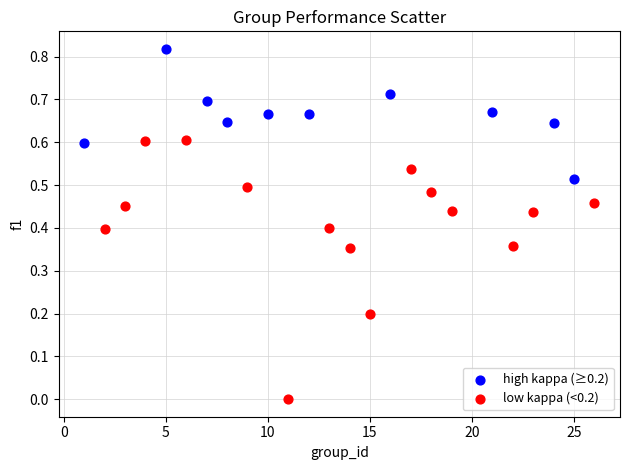

Which series reaches the maximum Y coordinate?

high kappa (≥0.2)